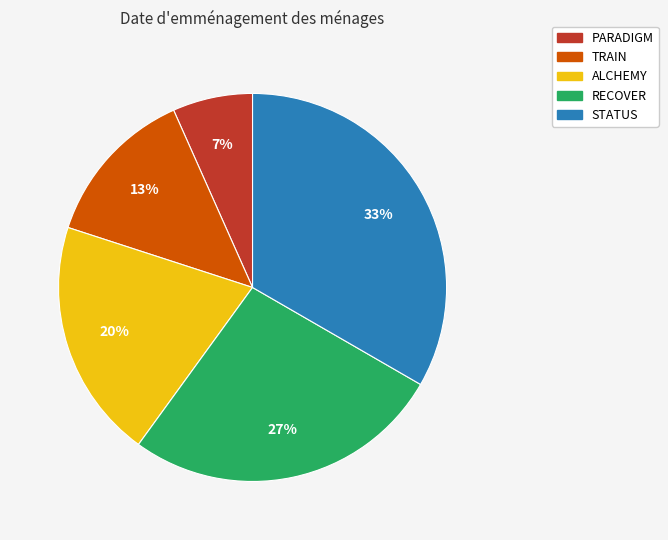

Which slice is the largest?

STATUS